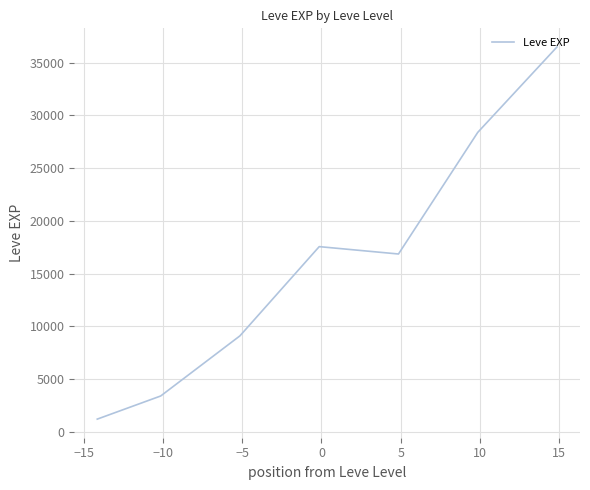

What is the minimum value shown in the chart?

1213.3